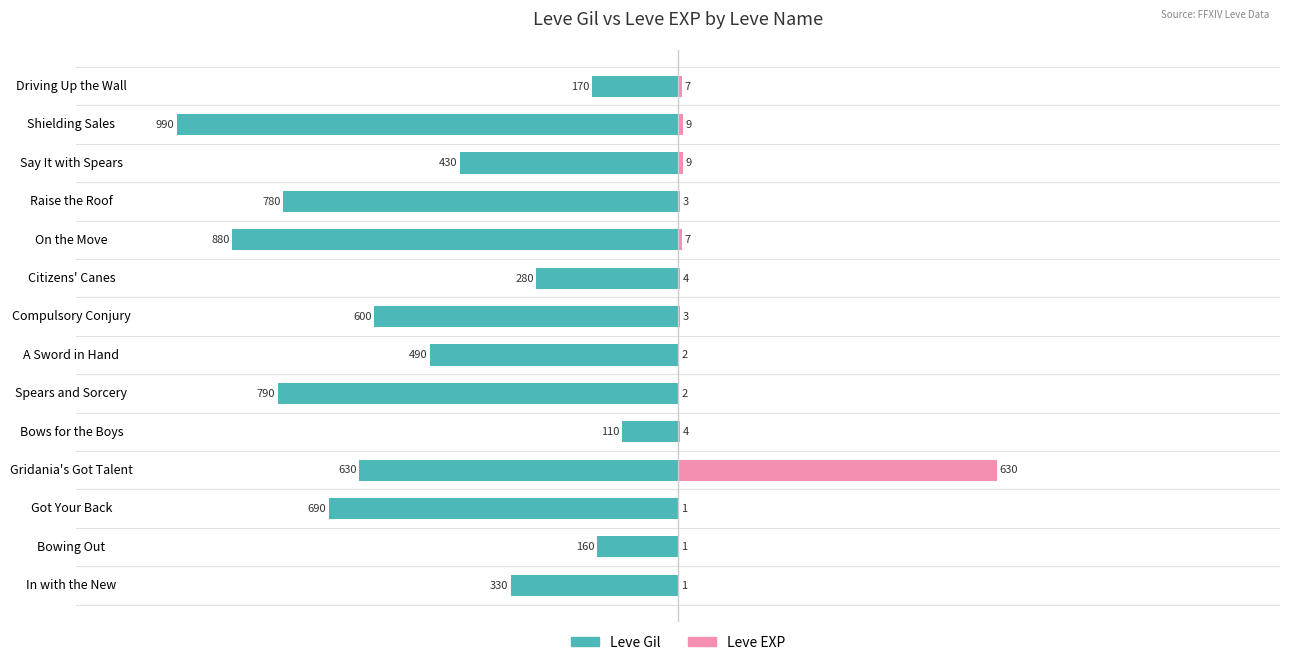

Is the value of Leve EXP at Driving Up the Wall greater than the value of Leve Gil at In with the New?

Yes